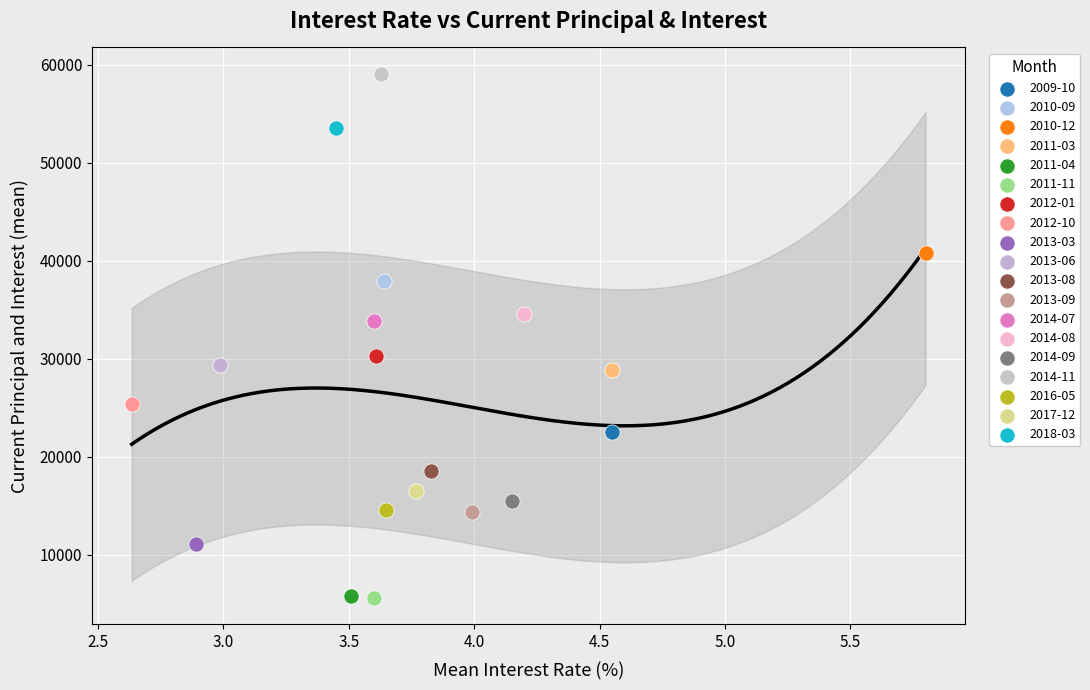

What are all the series names shown in the legend?

2009-10, 2010-09, 2010-12, 2011-03, 2011-04, 2011-11, 2012-01, 2012-10, 2013-03, 2013-06, 2013-08, 2013-09, 2014-07, 2014-08, 2014-09, 2014-11, 2016-05, 2017-12, 2018-03